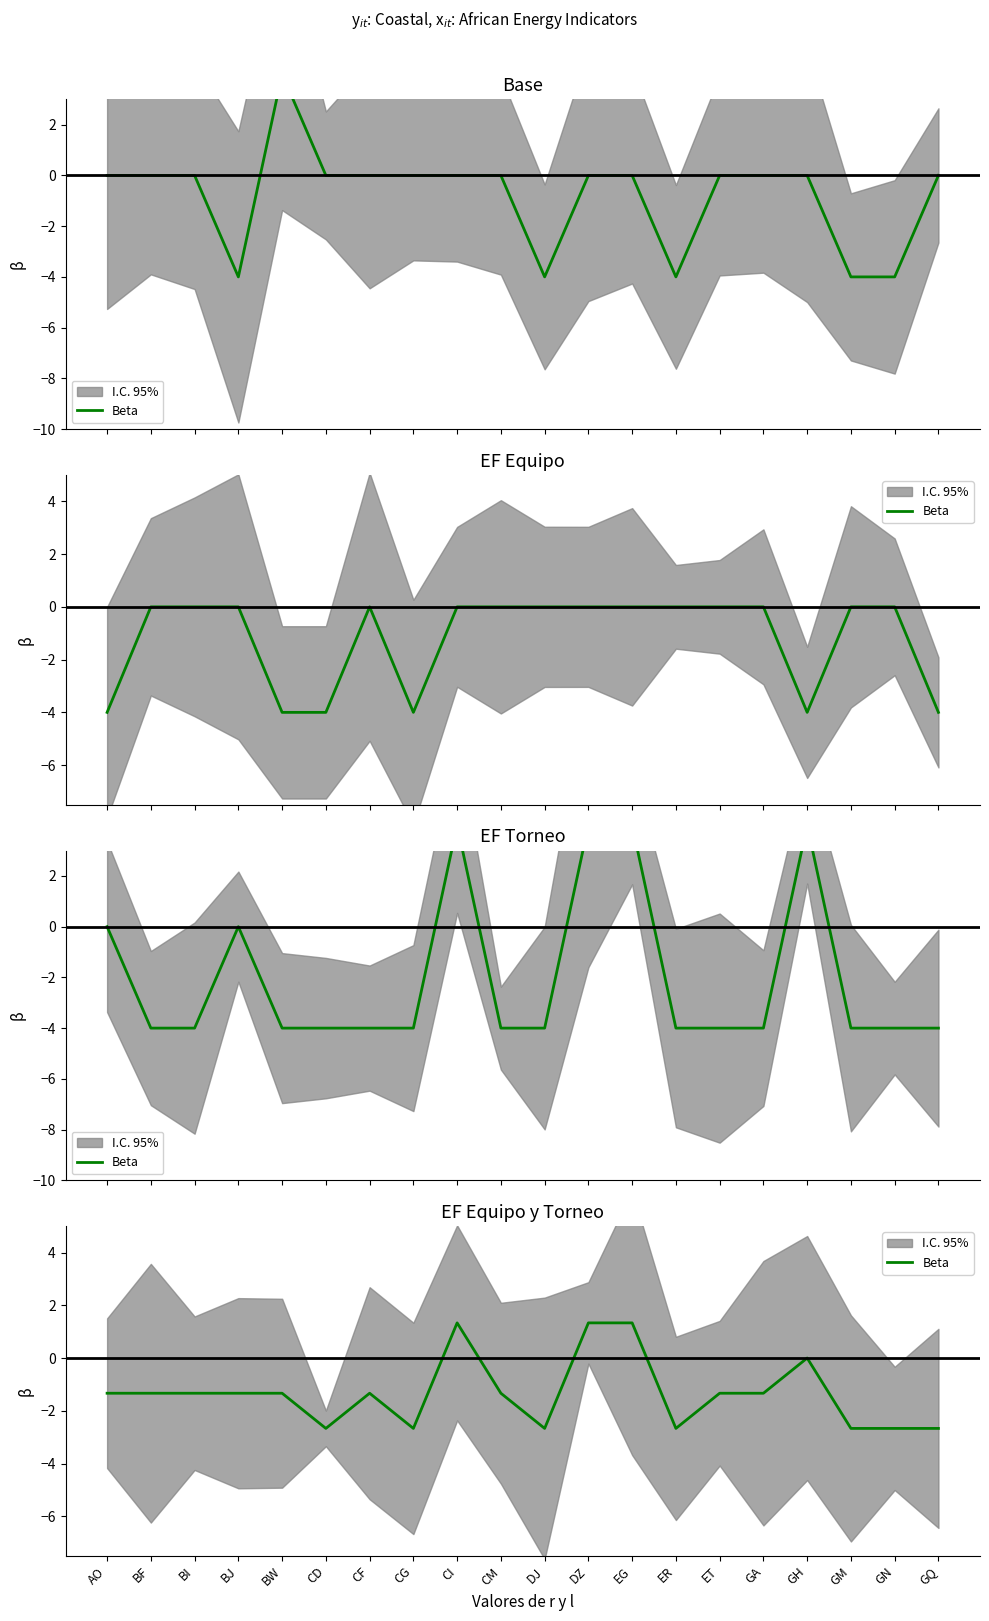

Reading right to left, what are all the values shown in this chart?

-2.7	-2.7	-2.7	0.0	-1.3	-1.3	-2.7	1.3	1.3	-2.7	-1.3	1.3	-2.7	-1.3	-2.7	-1.3	-1.3	-1.3	-1.3	-1.3